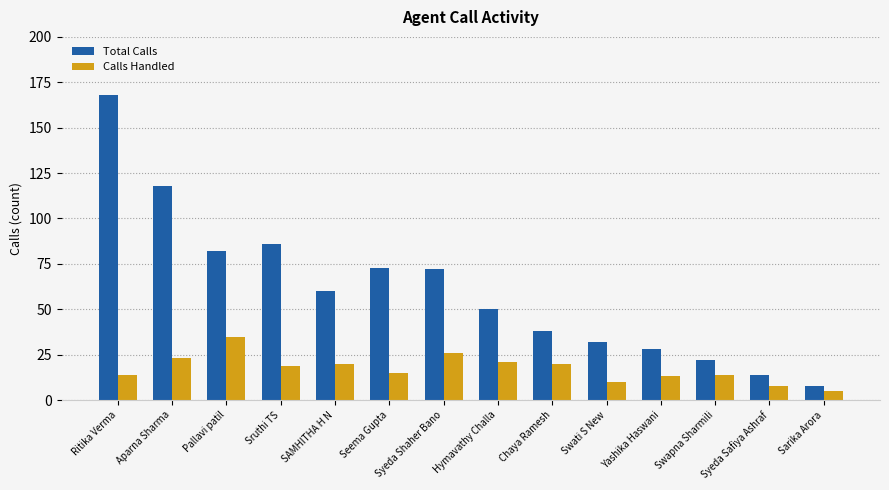

Which series changed the most between Seema Gupta and Syeda Shaher Bano?

Calls Handled